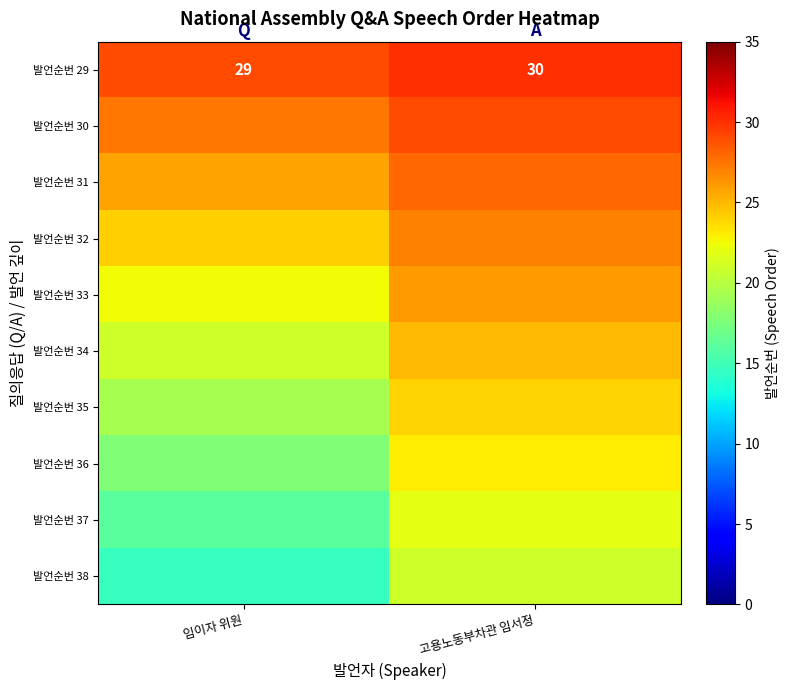

At which label does 발언순번 34 reach its peak?

고용노동부차관 임서정